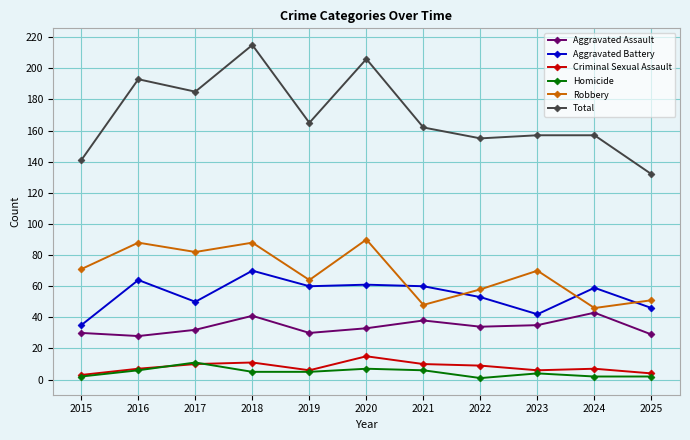

How many data points in Homicide are less than 5?

5